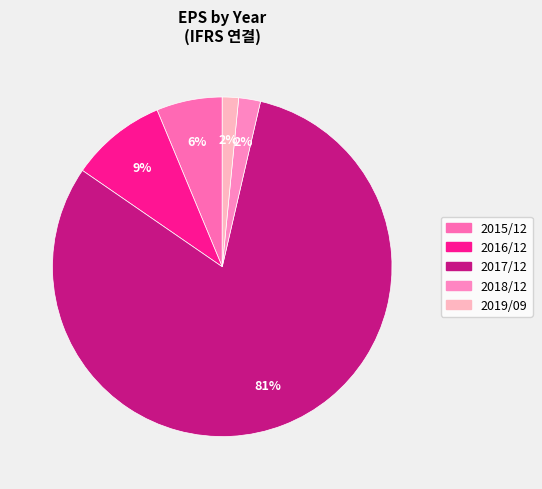

Which category has the biggest portion of the pie?

2017/12